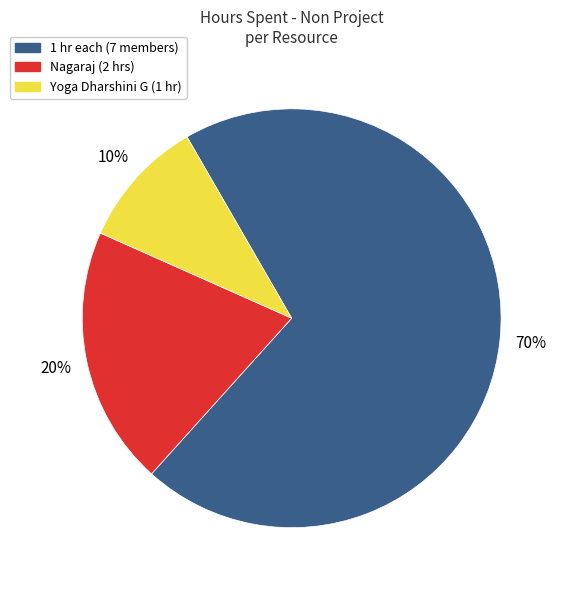

Does any single category account for the majority?

Yes